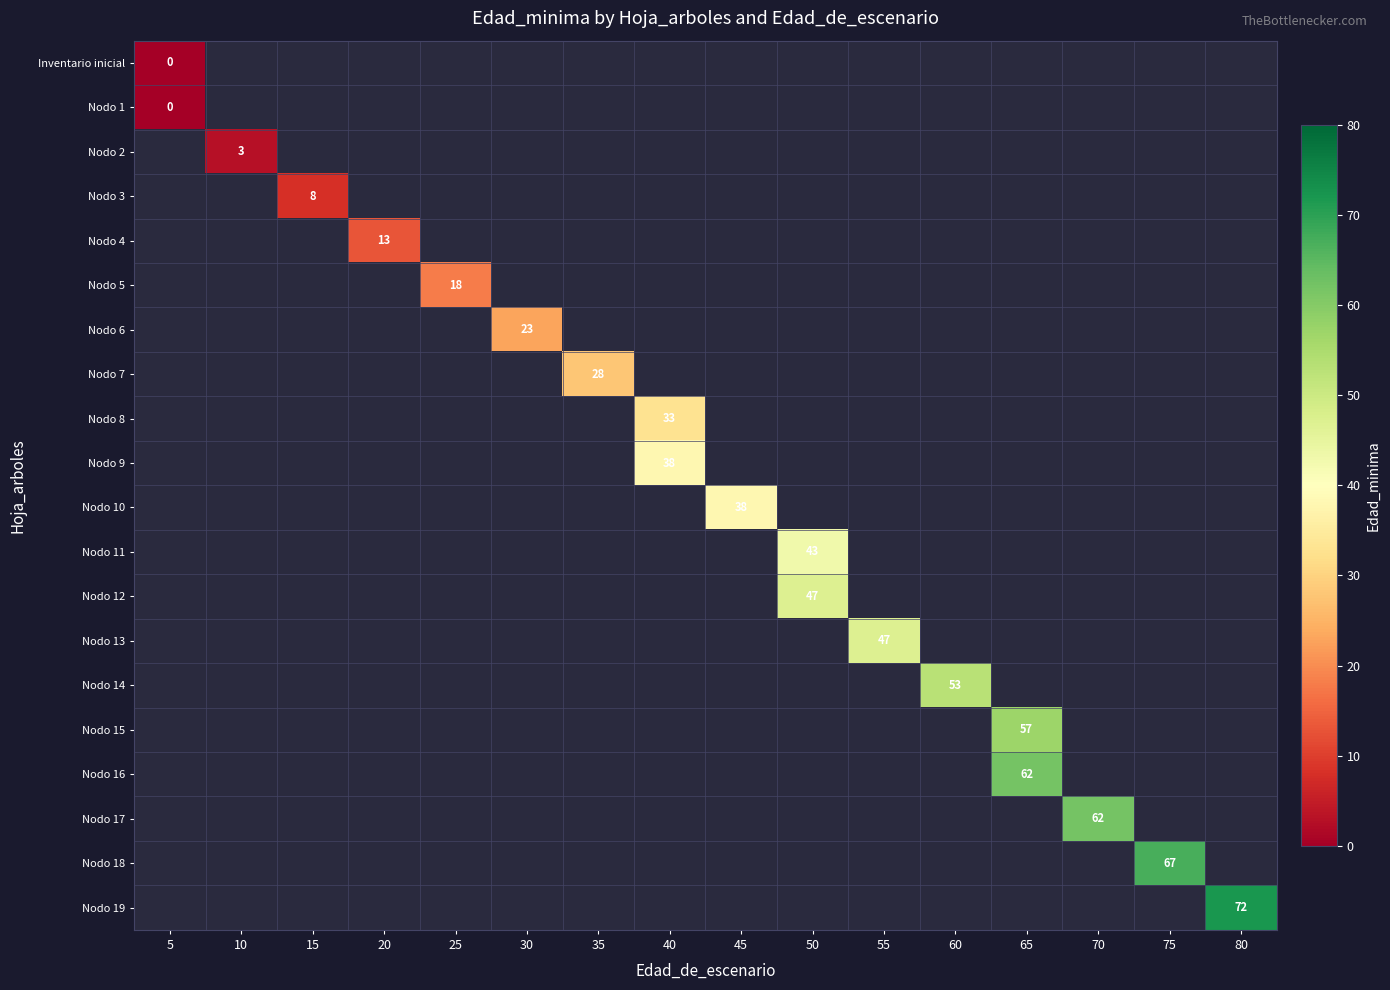

True or false: Nodo 11 has a value of 43 at 50.

True